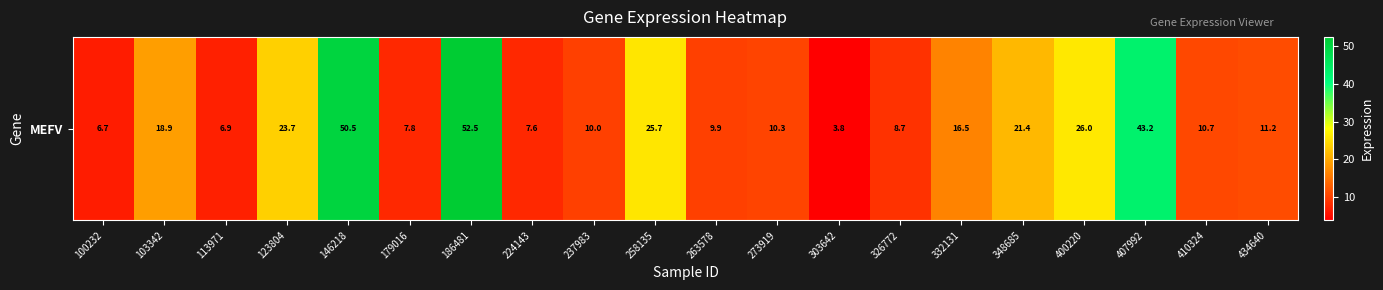

What is the change in value from 400220 to 407992?

+17.1